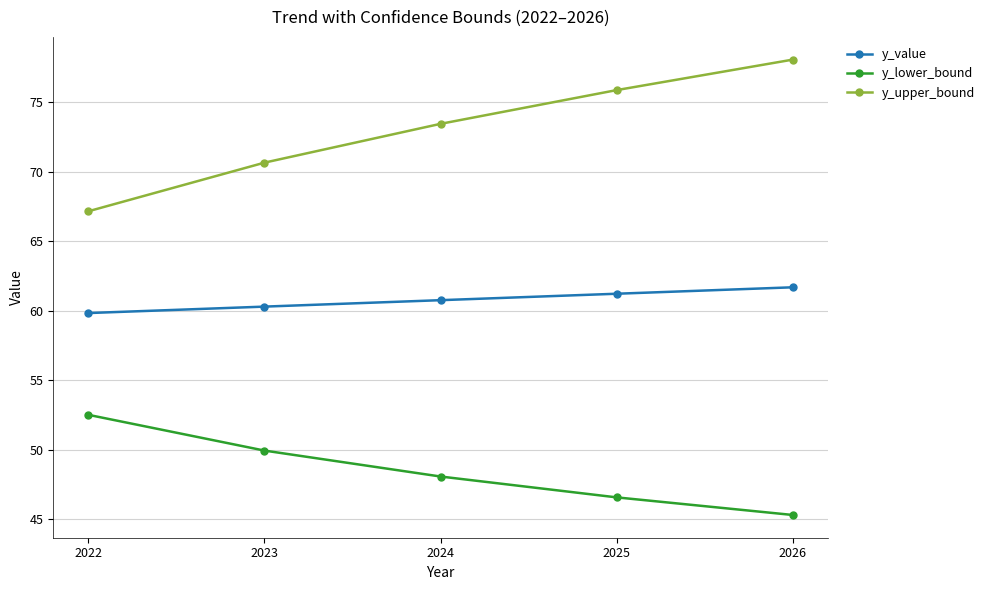

The y_upper_bound series shows 128.3 at 2025. True or false?

False